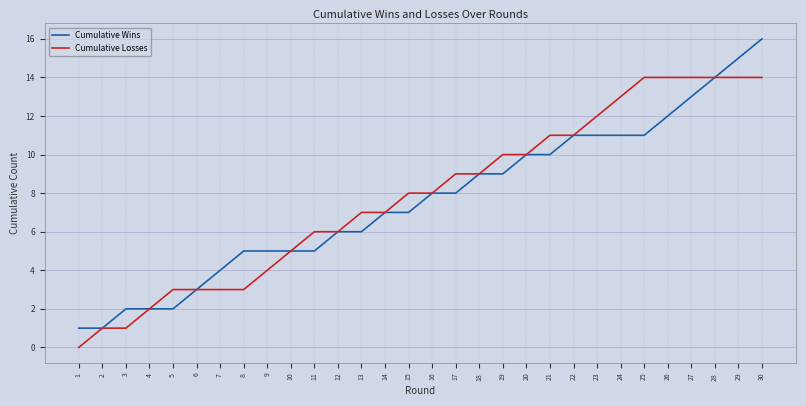

How many lines are shown in the chart?

2